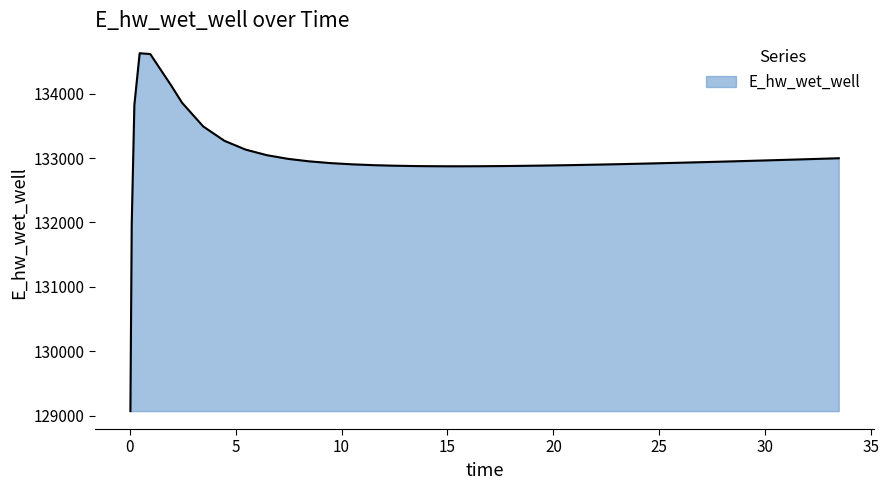

How many categories are shown in the chart?

40